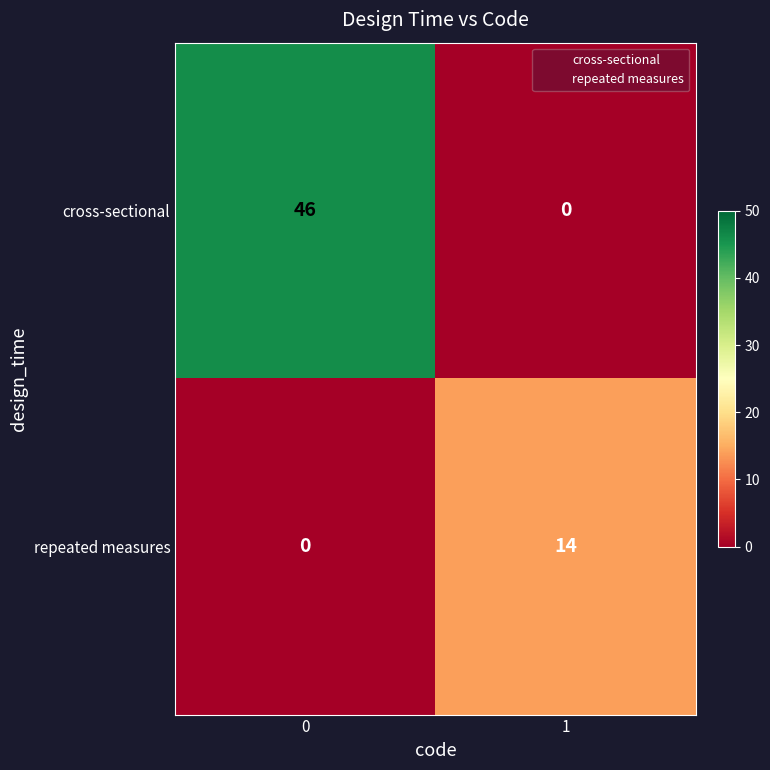

What is the greatest value displayed?

46